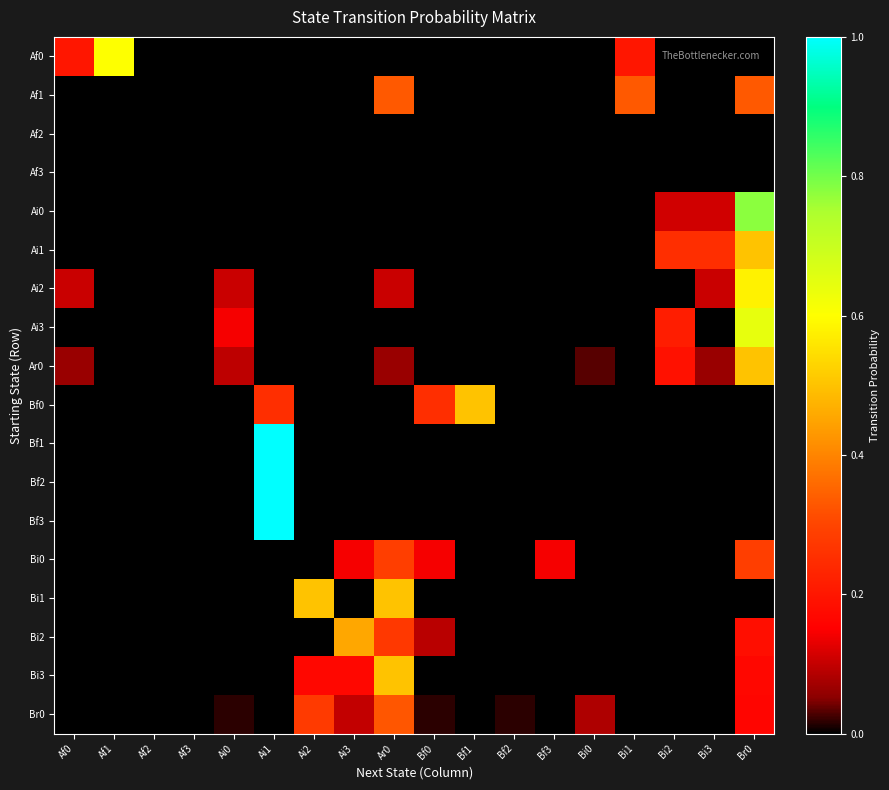

What is the maximum value shown in the chart?

1.0